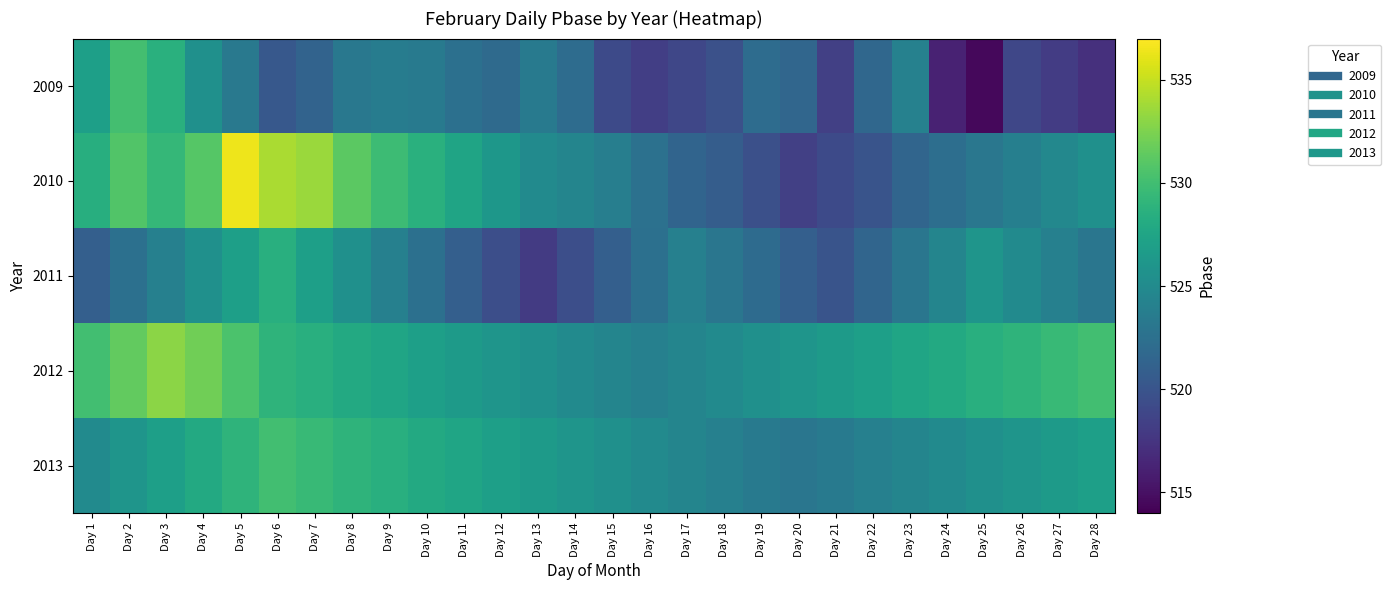

Which series has the largest total across all categories?

2012